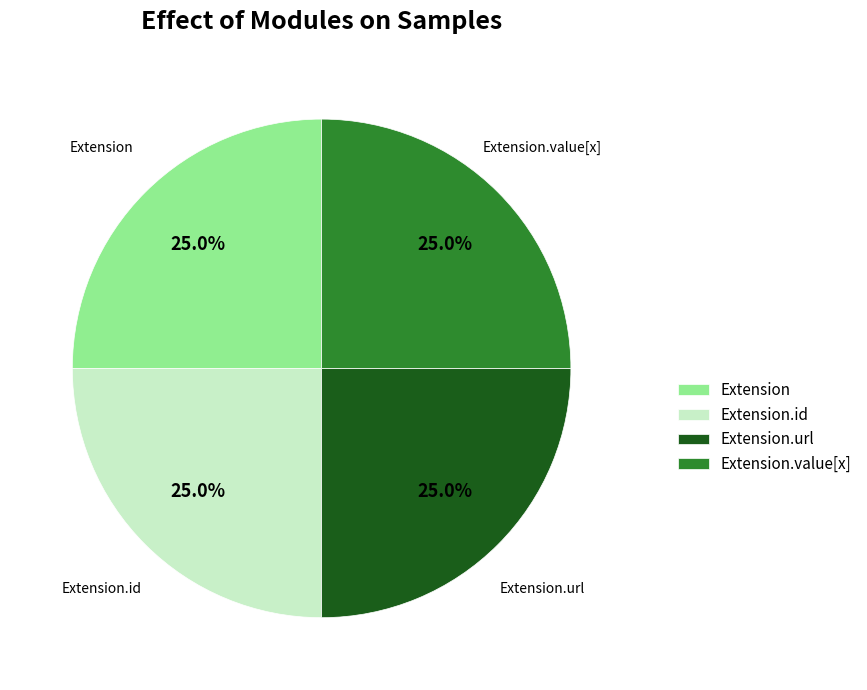

Does any single category account for the majority?

No